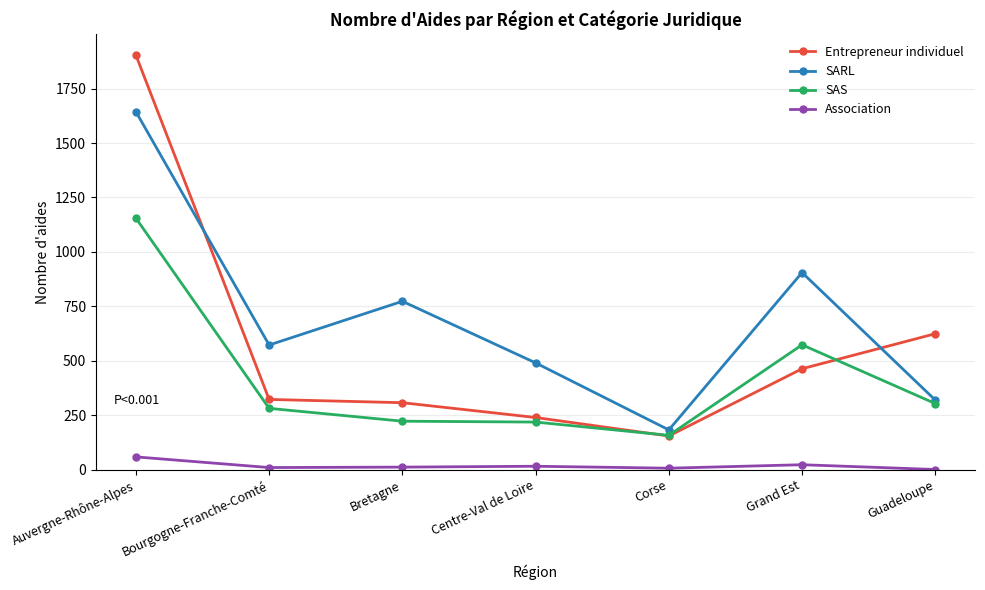

Is it true that SARL equals 474 at Grand Est?

False